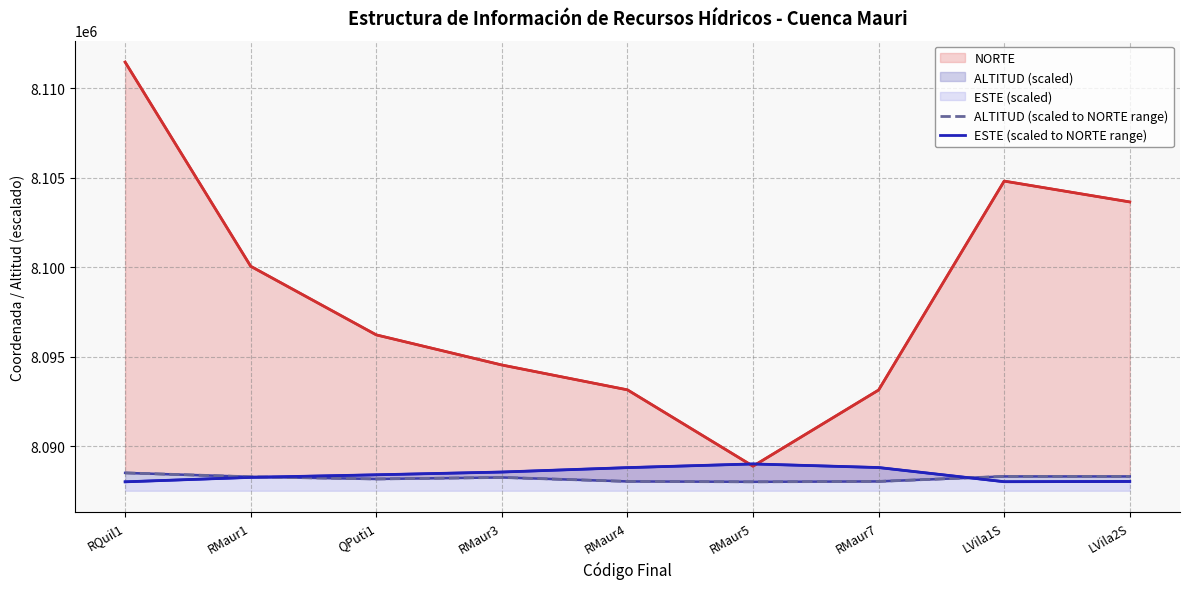

At how many categories does at least one series exceed 8110838?

1